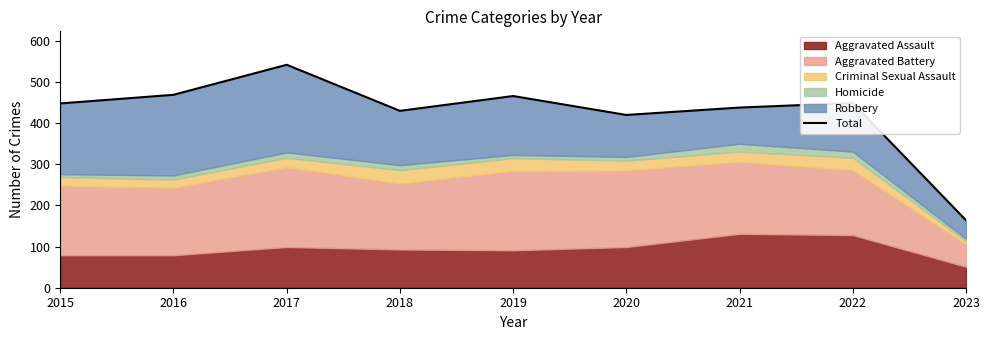

How many points are higher than both their immediate neighbors (excluding endpoints)?

3